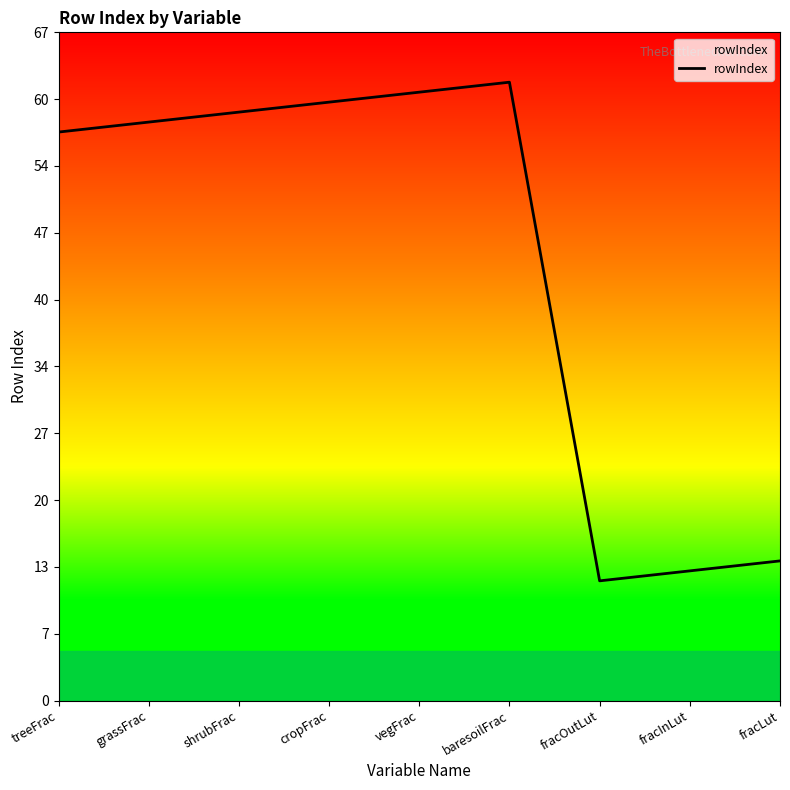

The value at shrubFrac is 36. True or false?

False